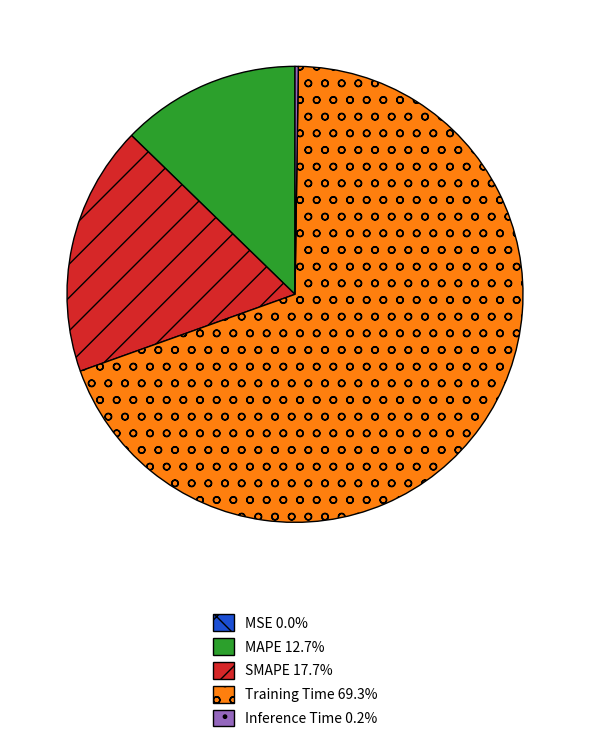

Is there a majority slice in this chart?

Yes